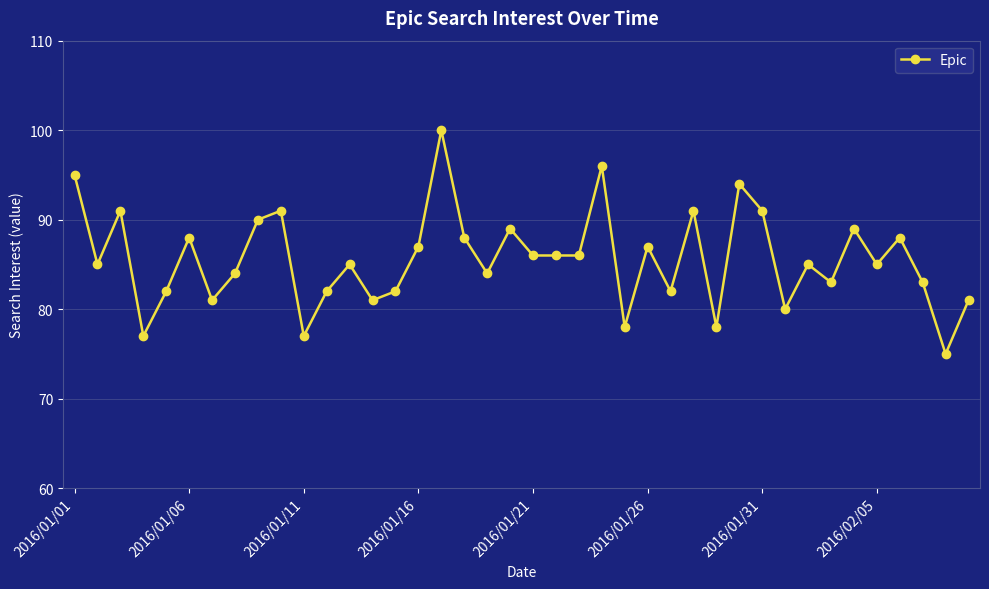

What is the value of the 30th point from the left?

94